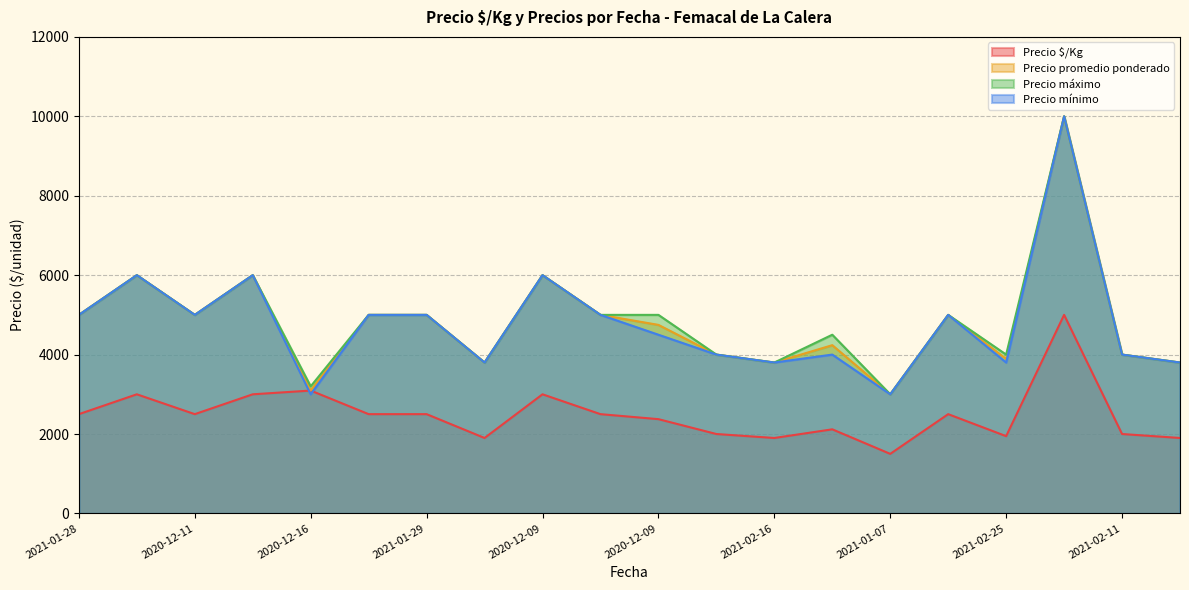

Reading left to right, extract all data points from this chart.

Precio $/Kg: 2500	3000	2500	3000	3094	2500	2500	1900	3000	2500	2374	2000	1900	2118	1500	2500	1946	5000	2000	1900
Precio promedio ponderado: 5000	6000	5000	6000	3094	5000	5000	3800	6000	5000	4748	4000	3800	4237	3000	5000	3891	10000	4000	3800
Precio máximo: 5000	6000	5000	6000	3200	5000	5000	3800	6000	5000	5000	4000	3800	4500	3000	5000	4000	10000	4000	3800
Precio mínimo: 5000	6000	5000	6000	3000	5000	5000	3800	6000	5000	4500	4000	3800	4000	3000	5000	3800	10000	4000	3800